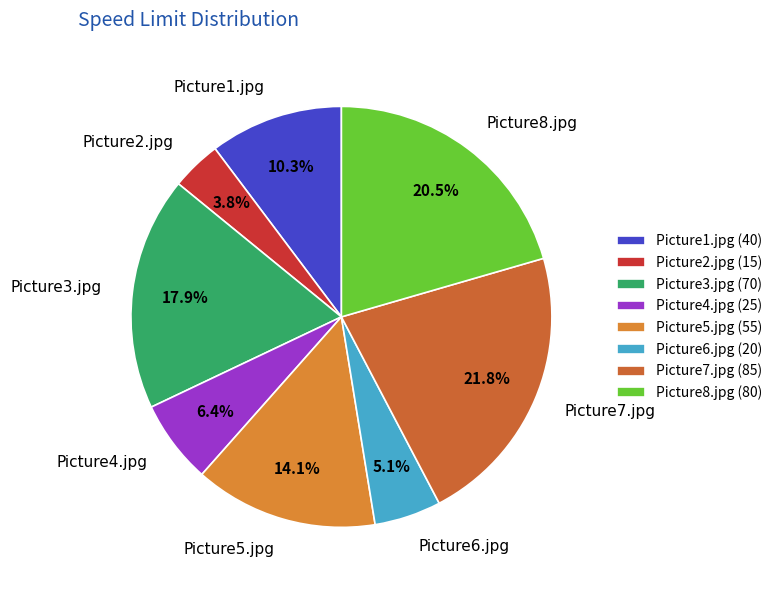

What is the largest slice in the pie chart?

Picture7.jpg